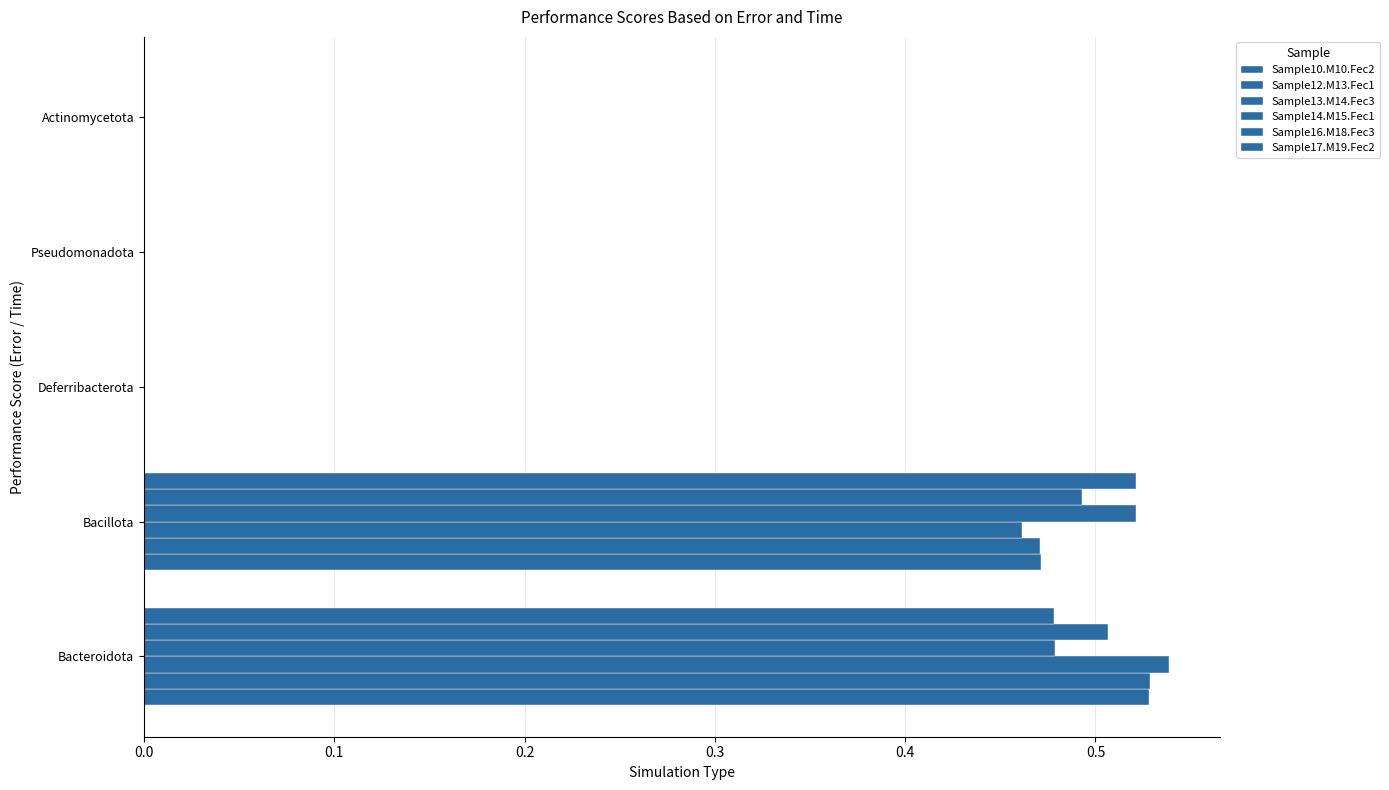

Reading left to right, transcribe all the data shown in this chart.

Sample10.M10.Fec2: 0.5	0.5	0.0	0.0	0.0
Sample12.M13.Fec1: 0.5	0.5	0.0	0.0	0.0
Sample13.M14.Fec3: 0.5	0.5	0.0	0.0	0.0
Sample14.M15.Fec1: 0.5	0.5	0.0	0.0	0.0
Sample16.M18.Fec3: 0.5	0.5	0.0	0.0	0.0
Sample17.M19.Fec2: 0.5	0.5	0.0	0.0	0.0